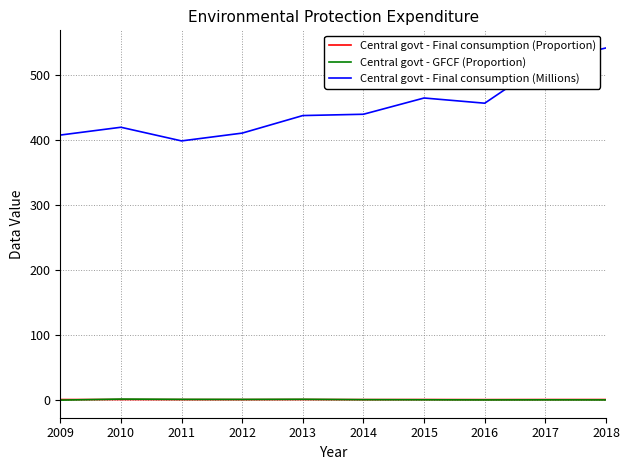

The Central govt - GFCF (Proportion) series shows 0.6 at 2018. True or false?

True